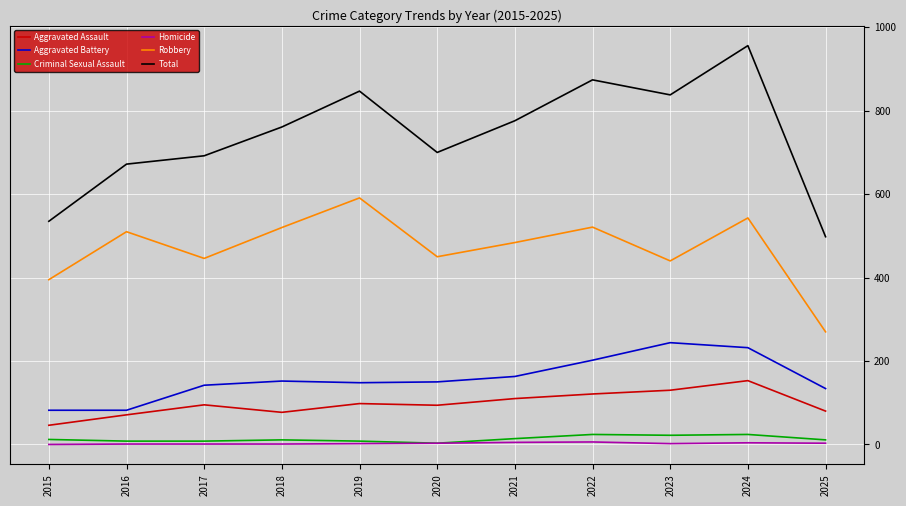

What value does the Aggravated Battery series have at 2023, to the nearest 5?

245